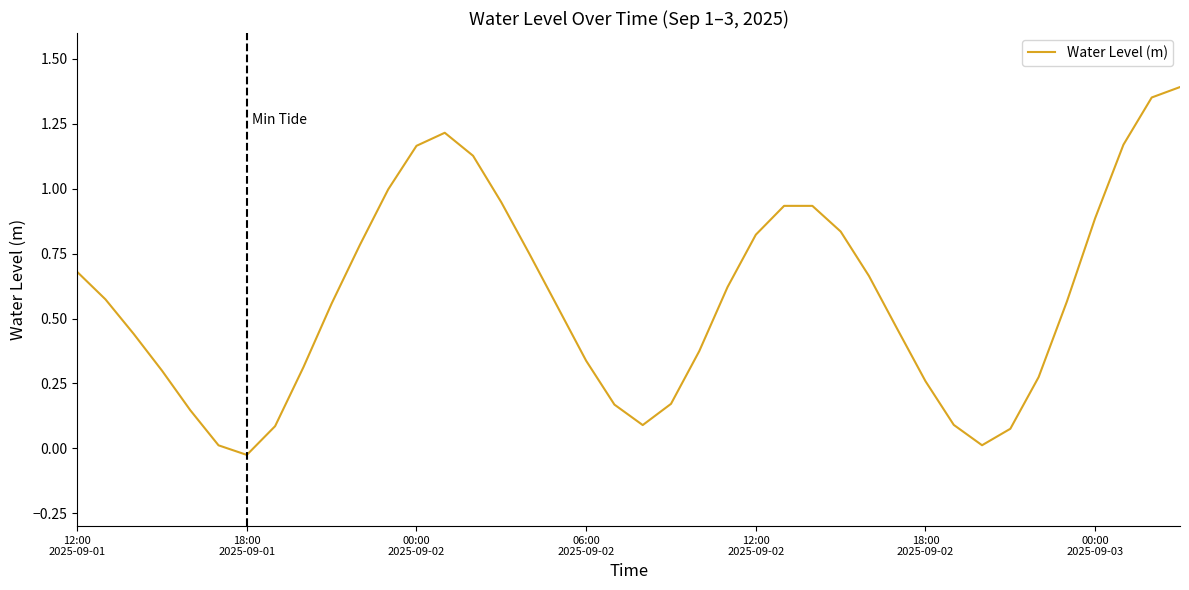

Is this an area chart (filled region under the line)?

No